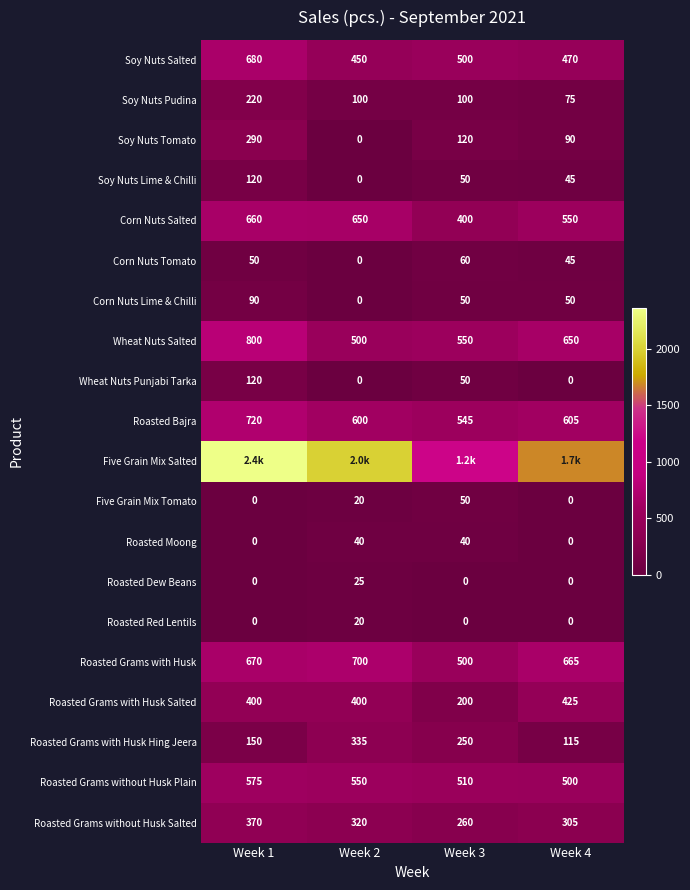

Between Week 4 and Week 2, which is larger?

Week 4